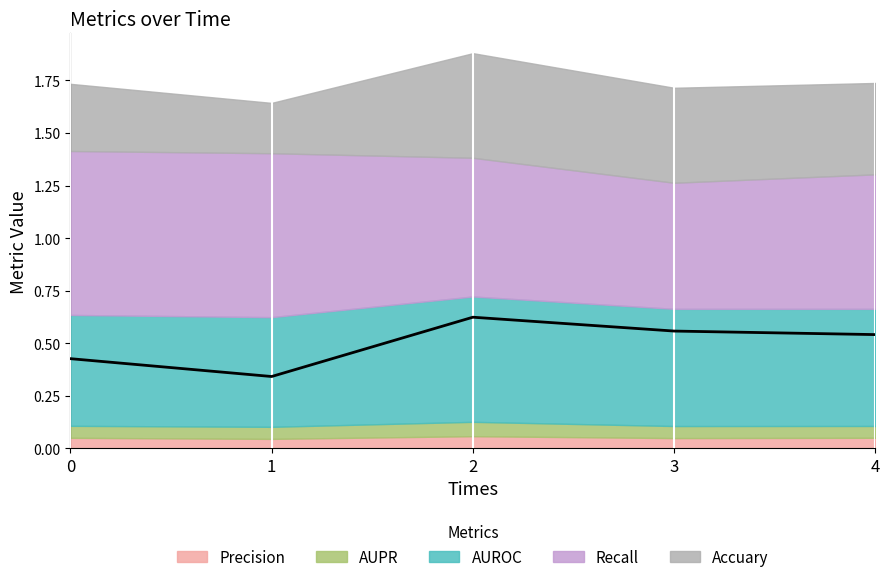

Is it true that Accuary equals 0.3 at 3?

False